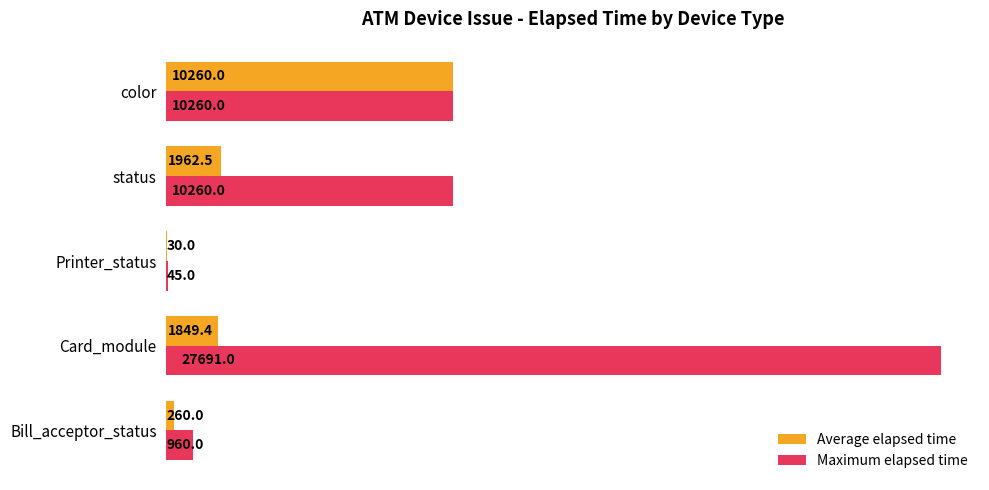

The Maximum elapsed time series shows 27691.0 at Card_module. True or false?

True